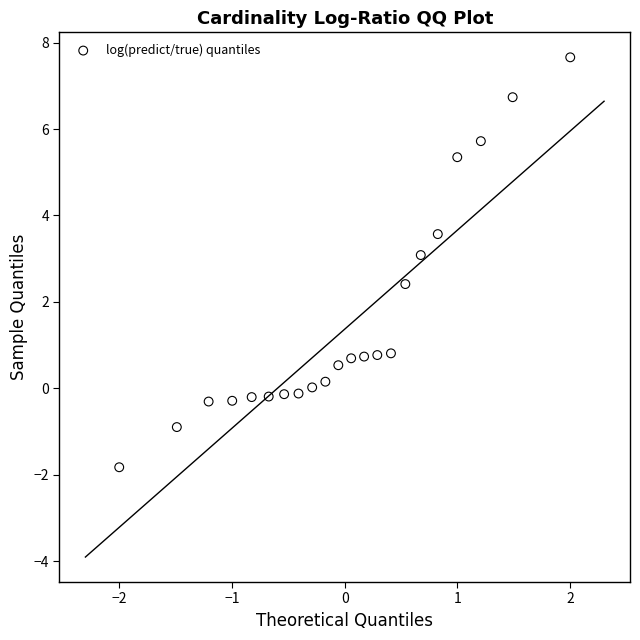

What is the range of Y values (max minus min)?

9.5